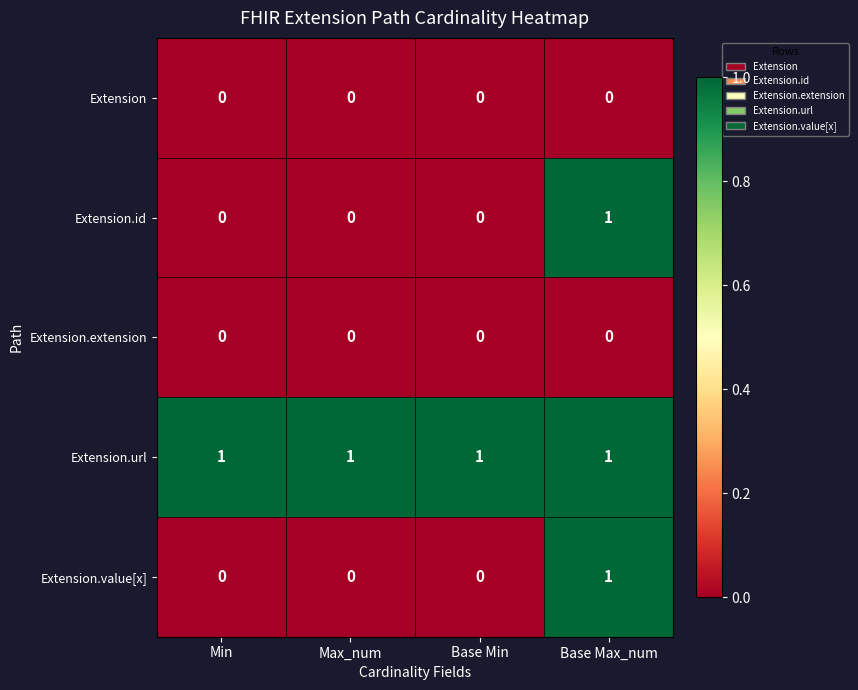

Which series has the largest total across all categories?

Extension.url